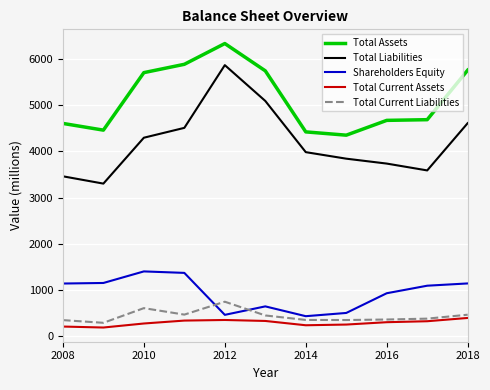

What is the maximum value for Shareholders Equity?

1406